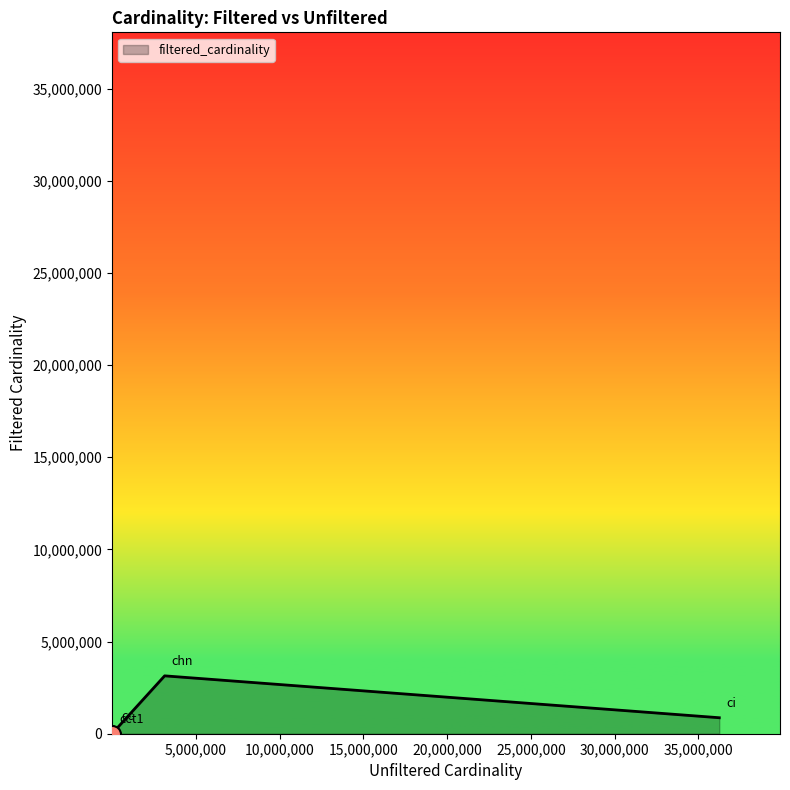

True or false: the data has more than 1 interior local peaks.

False